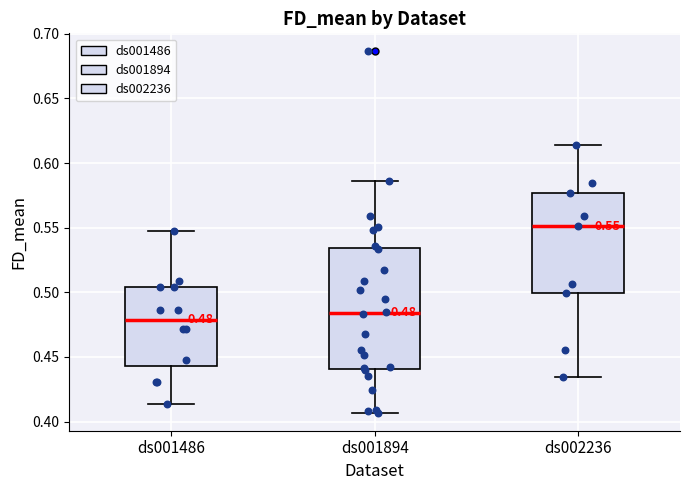

Which box has the highest median line?

ds002236